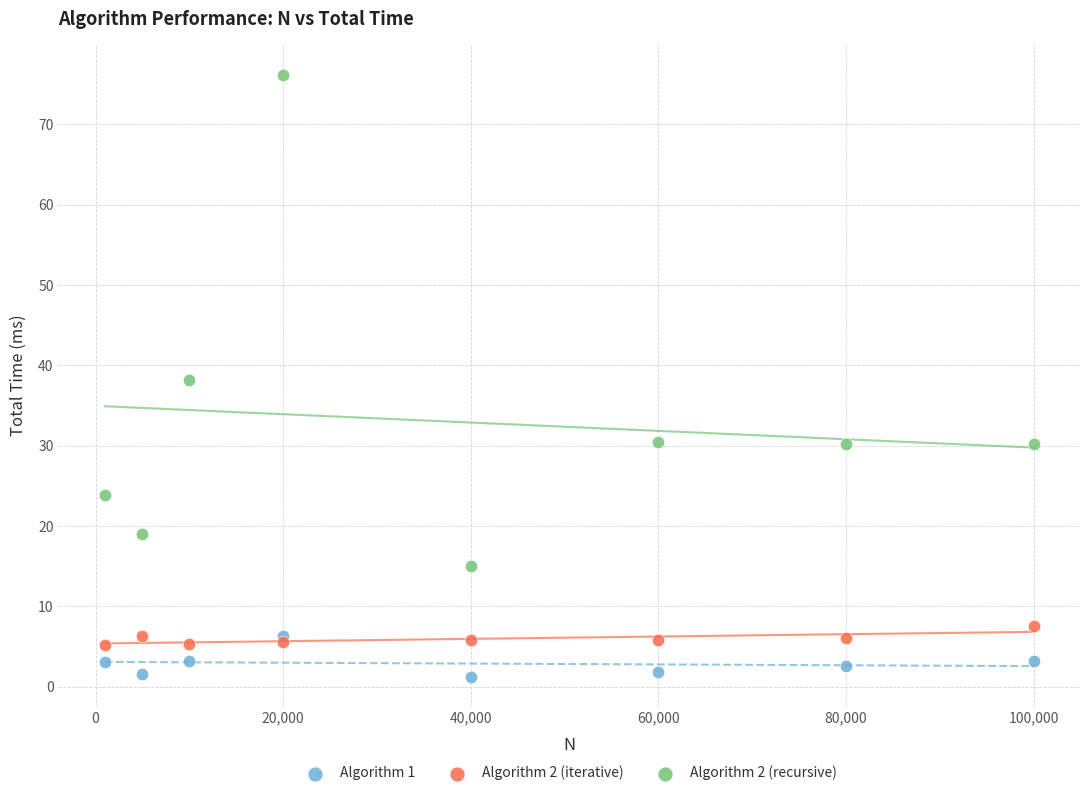

What are all the series names shown in the legend?

Algorithm 1, Algorithm 2 (iterative), Algorithm 2 (recursive)